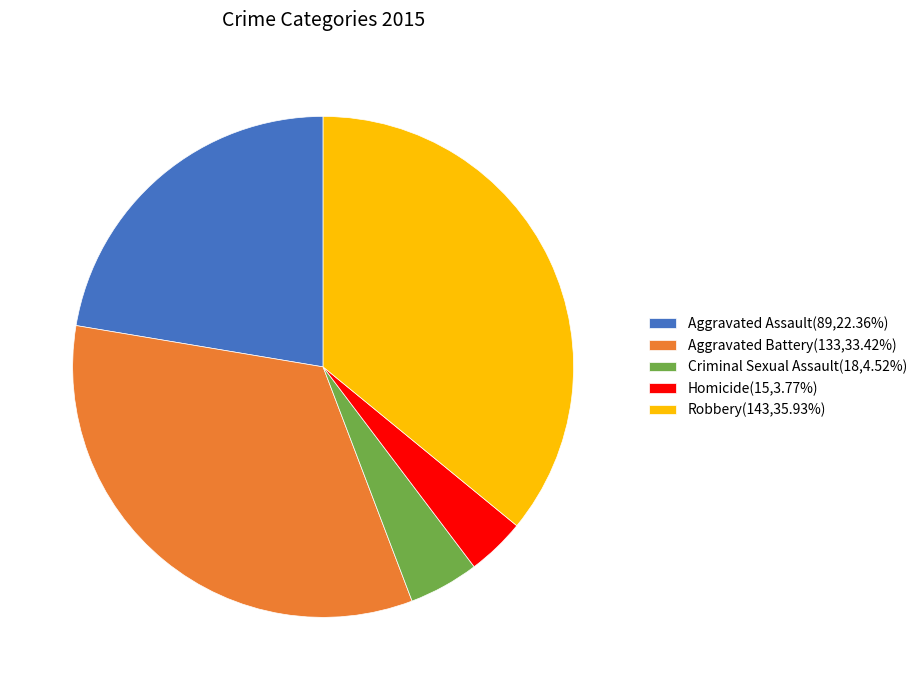

Which slice is the smallest?

Homicide